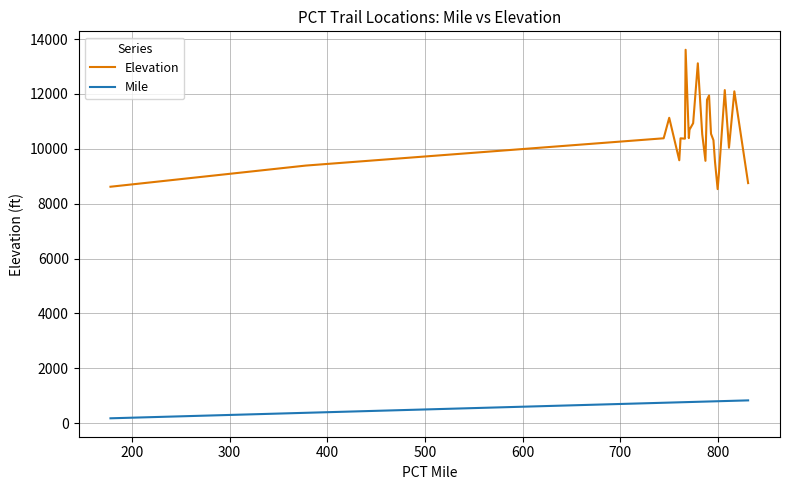

True or false: Mile and Elevation intersect in this chart.

False